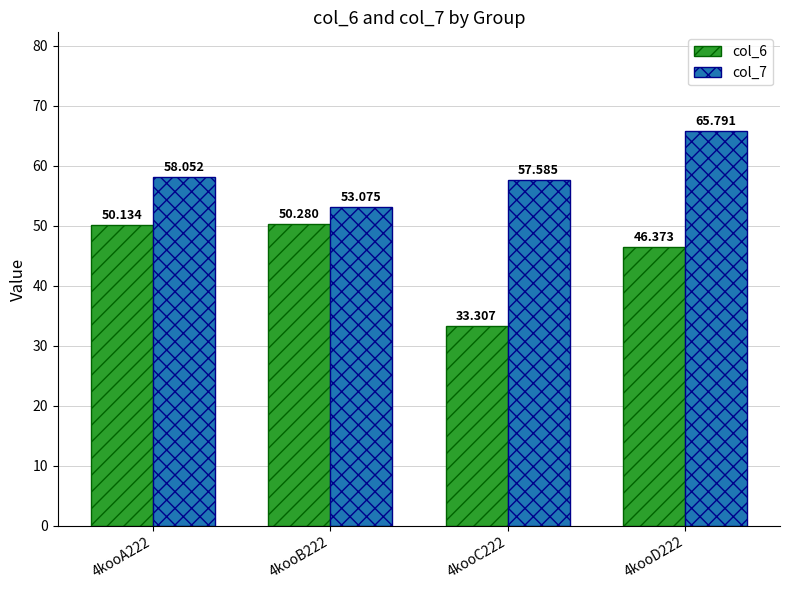

Reading right to left, list all the values displayed in this chart.

col_6: 46.4	33.3	50.3	50.1
col_7: 65.8	57.6	53.1	58.1